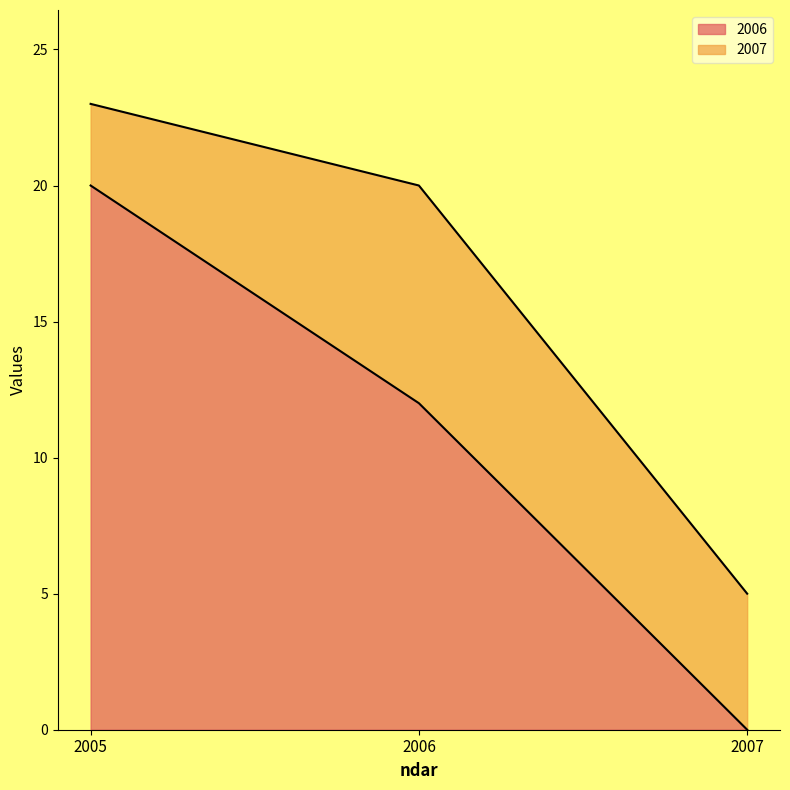

What is the average value?

11